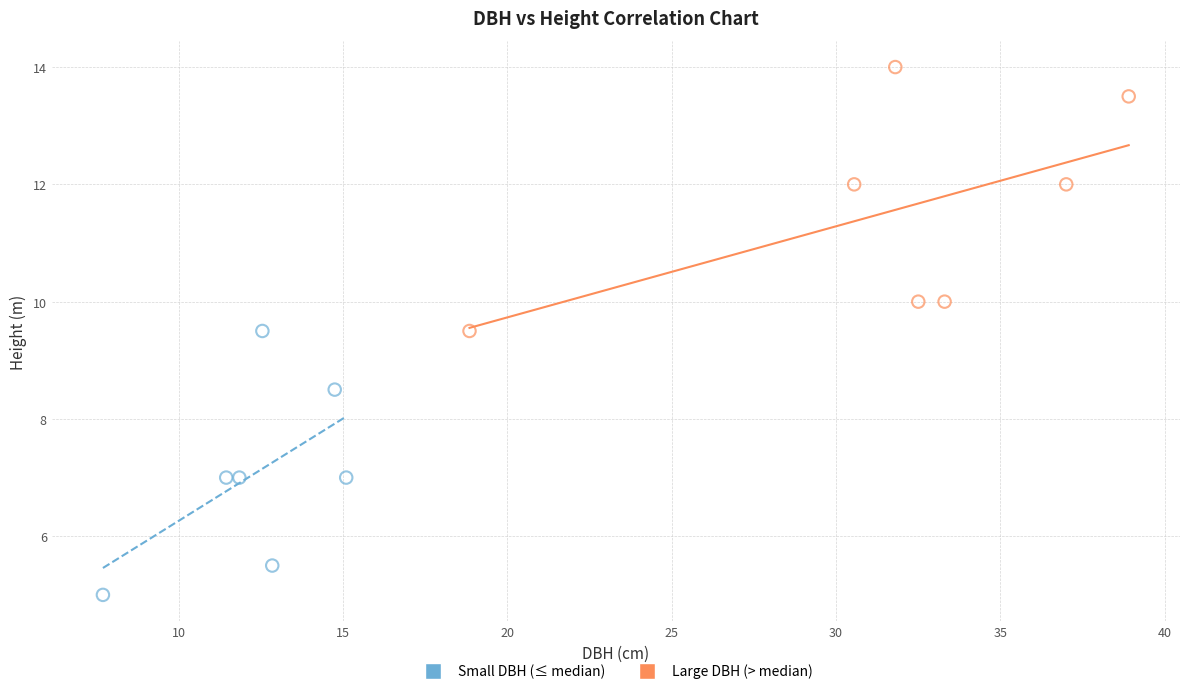

Which series contains the highest Y value?

Large DBH (> median)